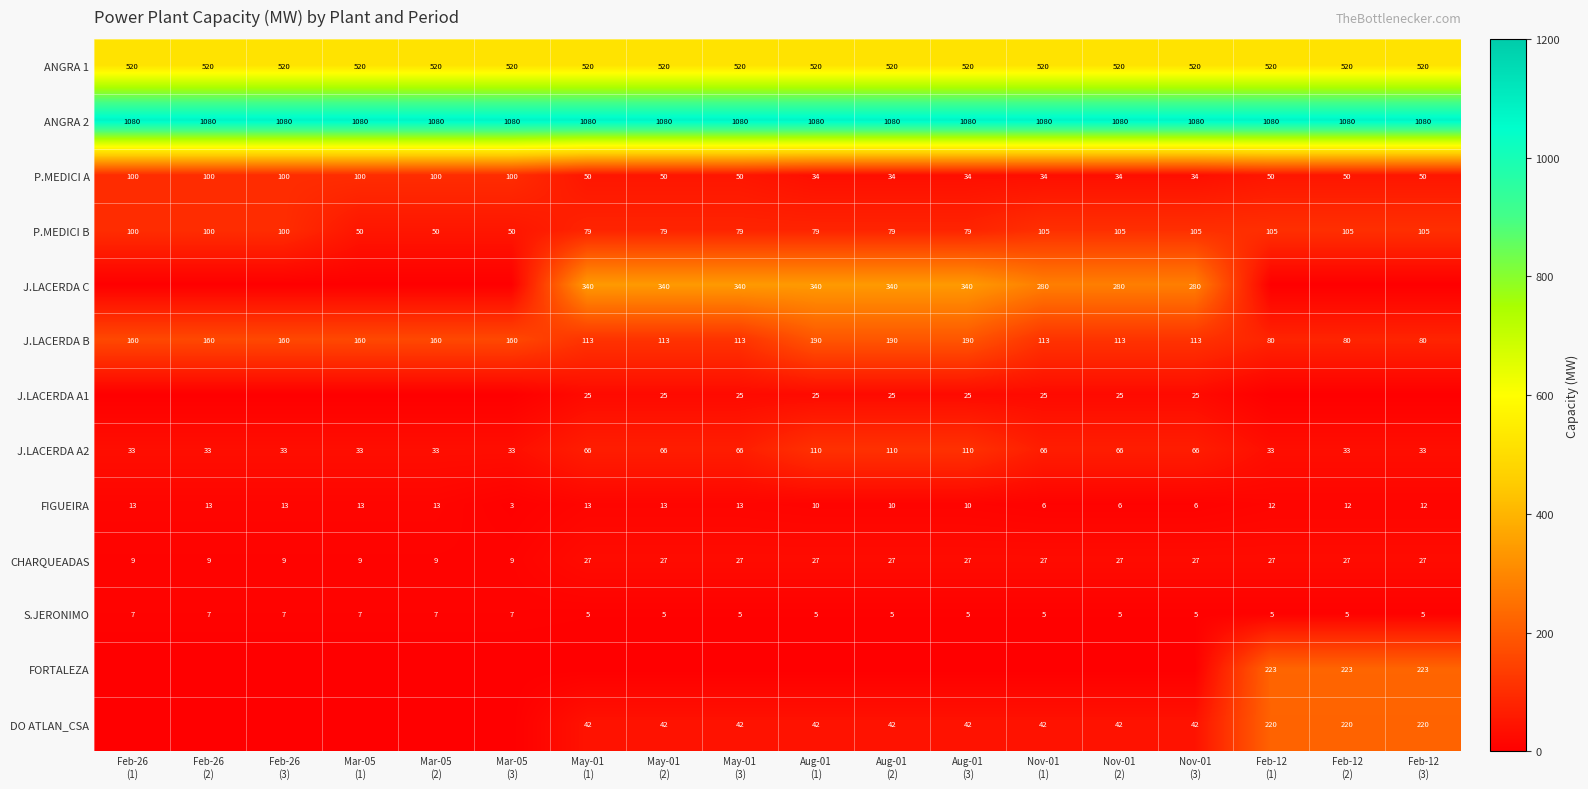

How many J.LACERDA A2 values are between 33 and 66?

15